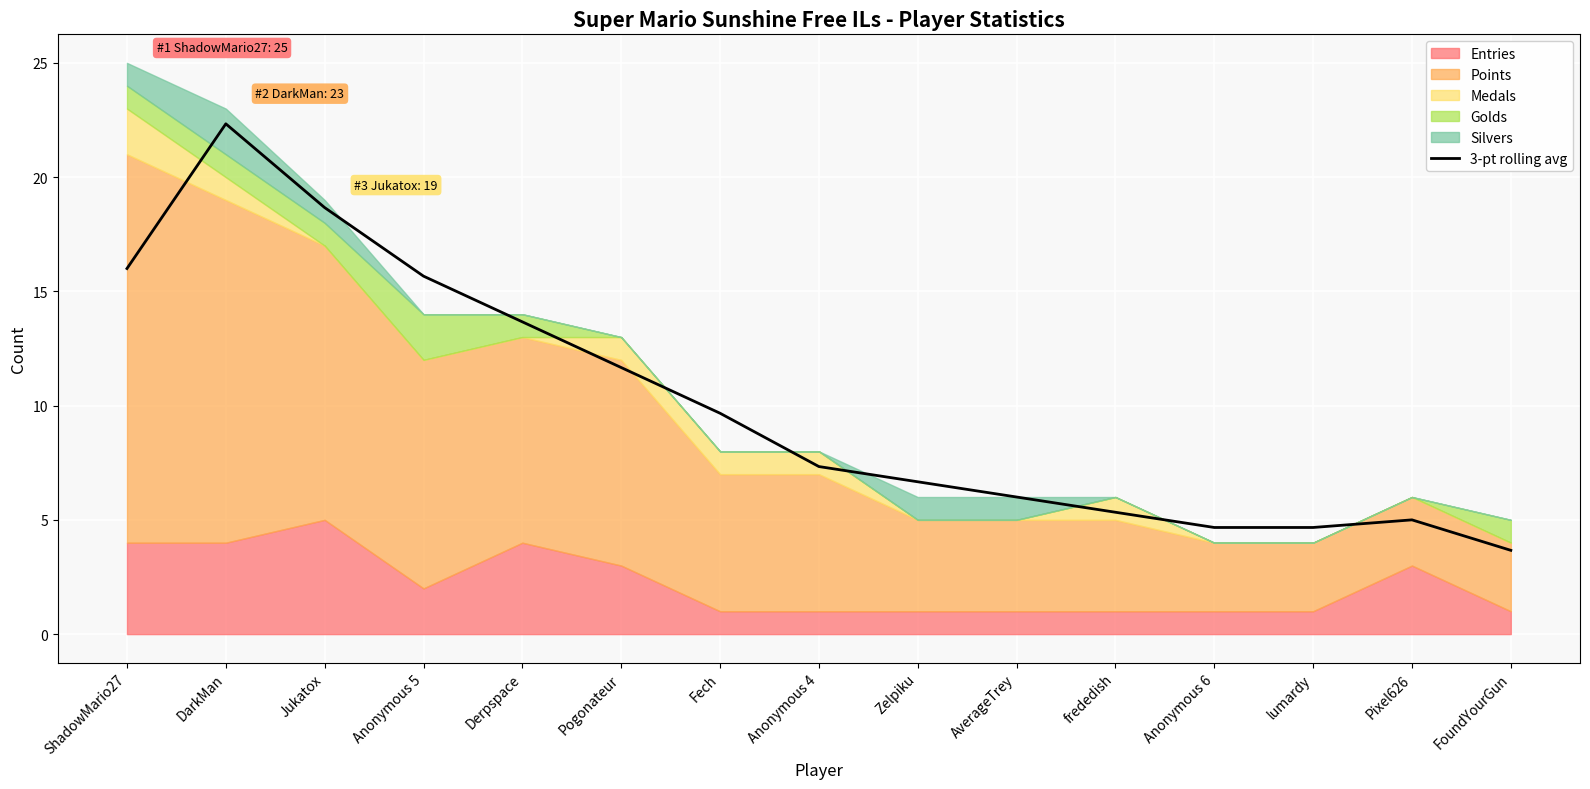

At which category does the data reach its first local peak?

DarkMan